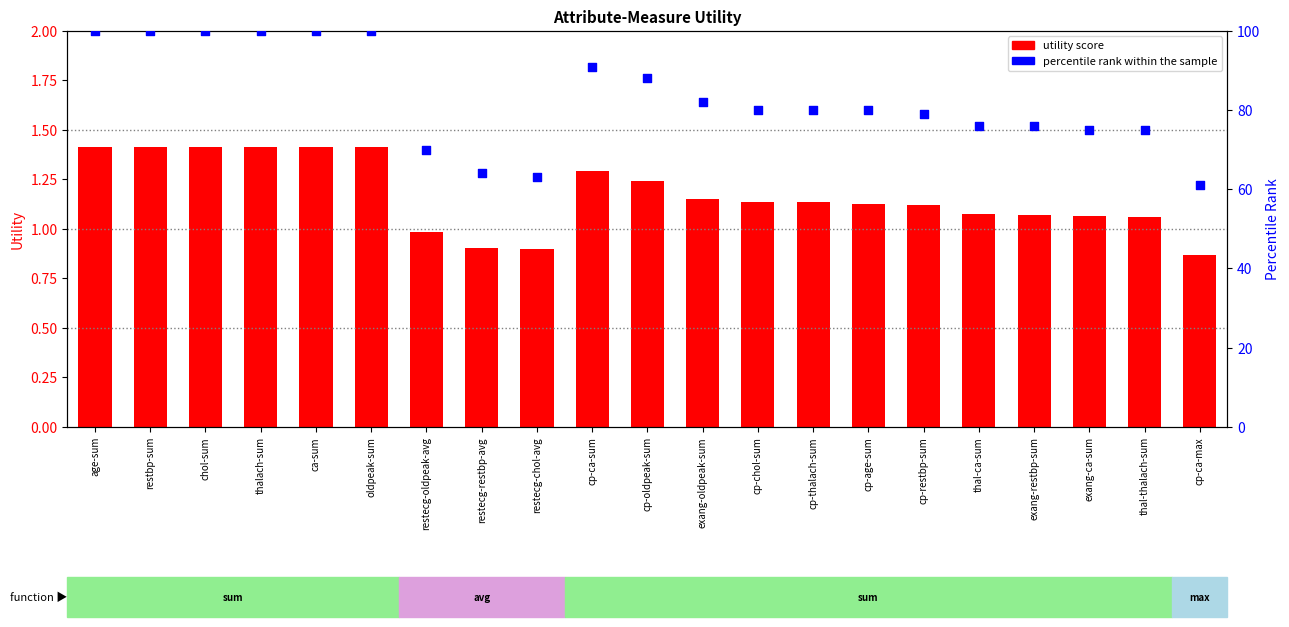

What are all the series names shown in the legend?

utility score, percentile rank